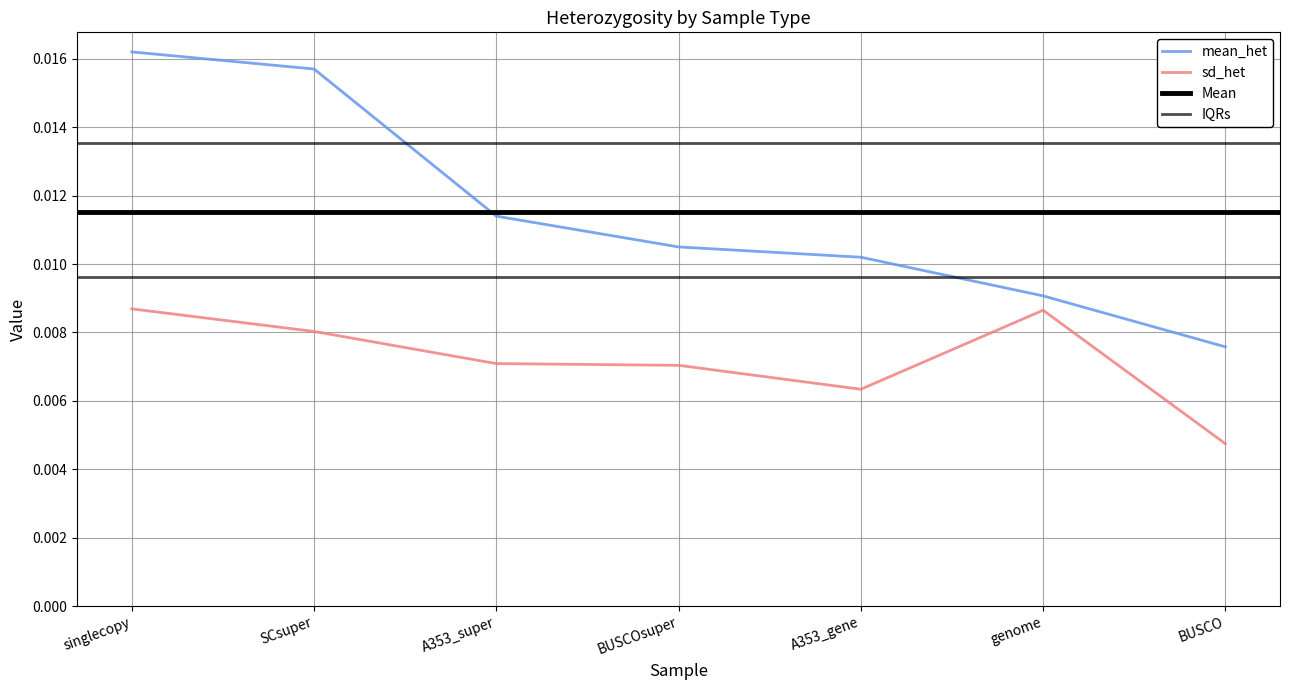

Which series has the largest total across all categories?

mean_het